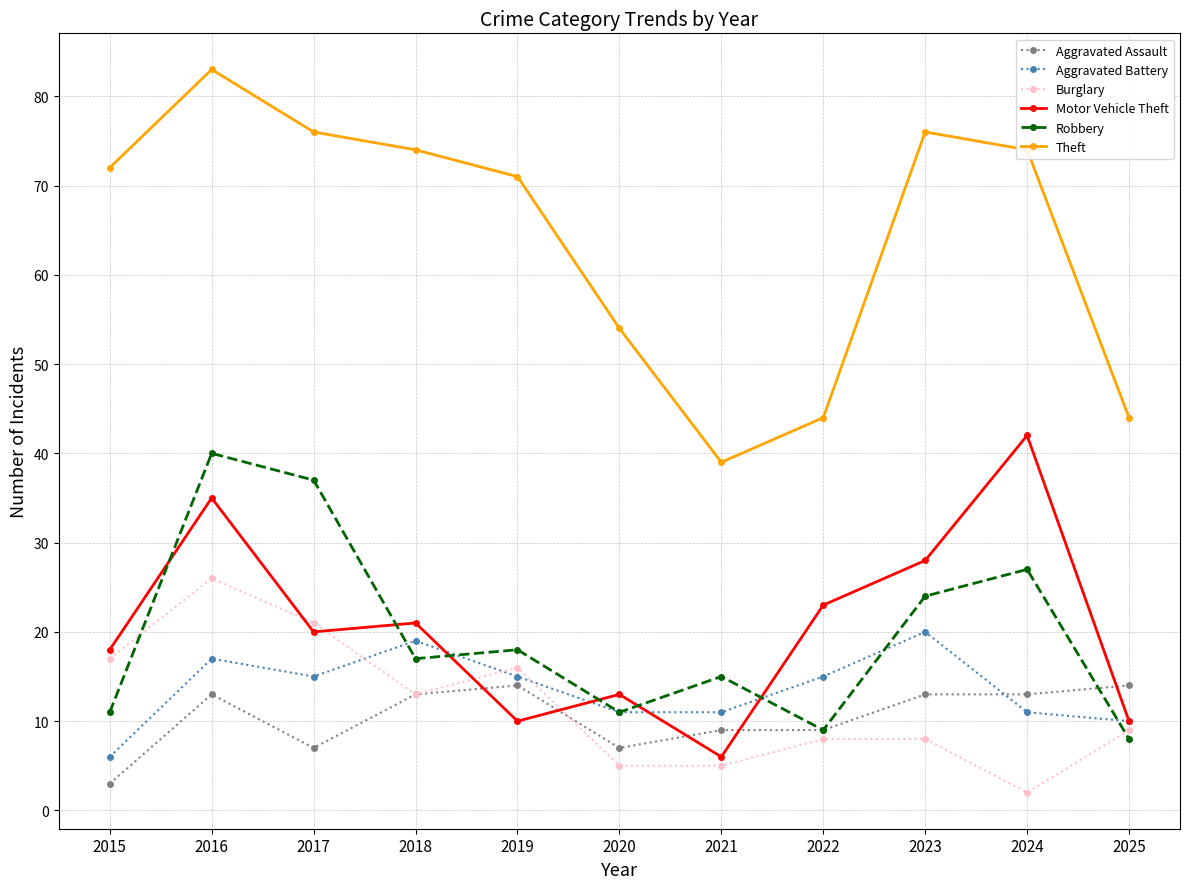

What is the difference between the Motor Vehicle Theft values at 2020 and 2021?

7